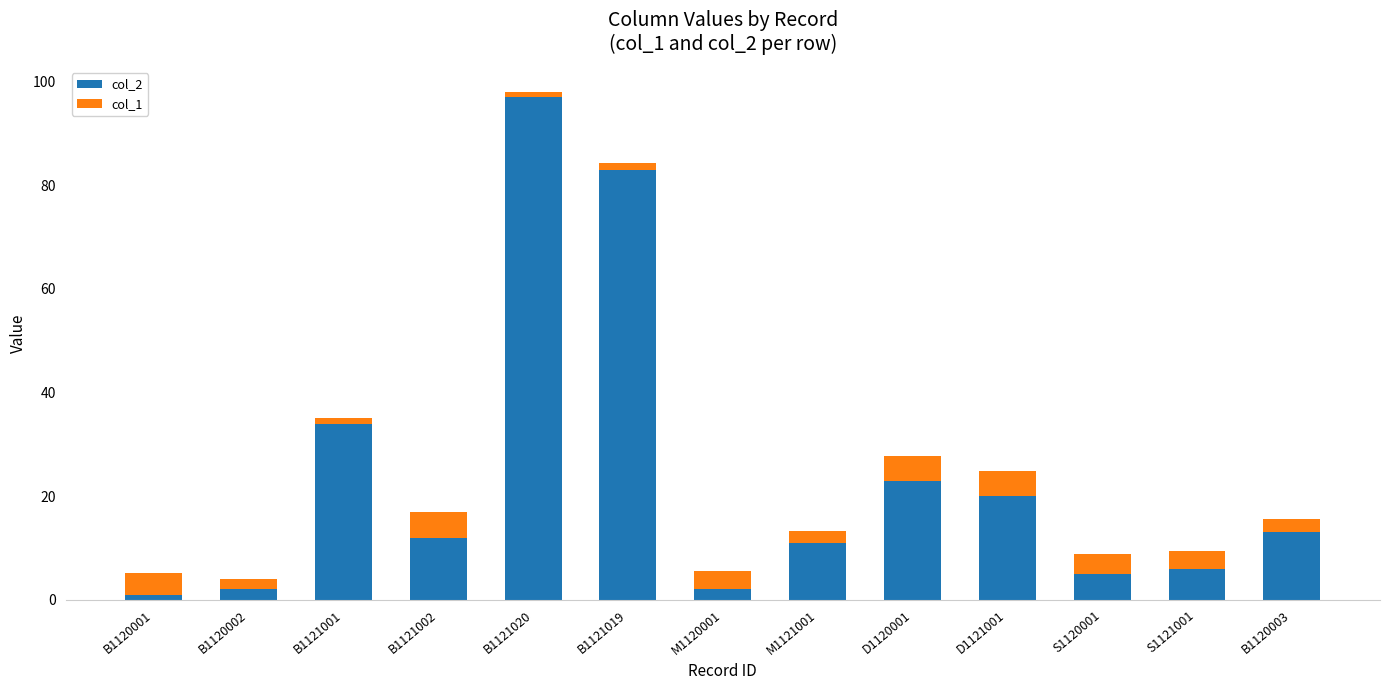

Is it true that col_2 equals 1.3 at S1121001?

False